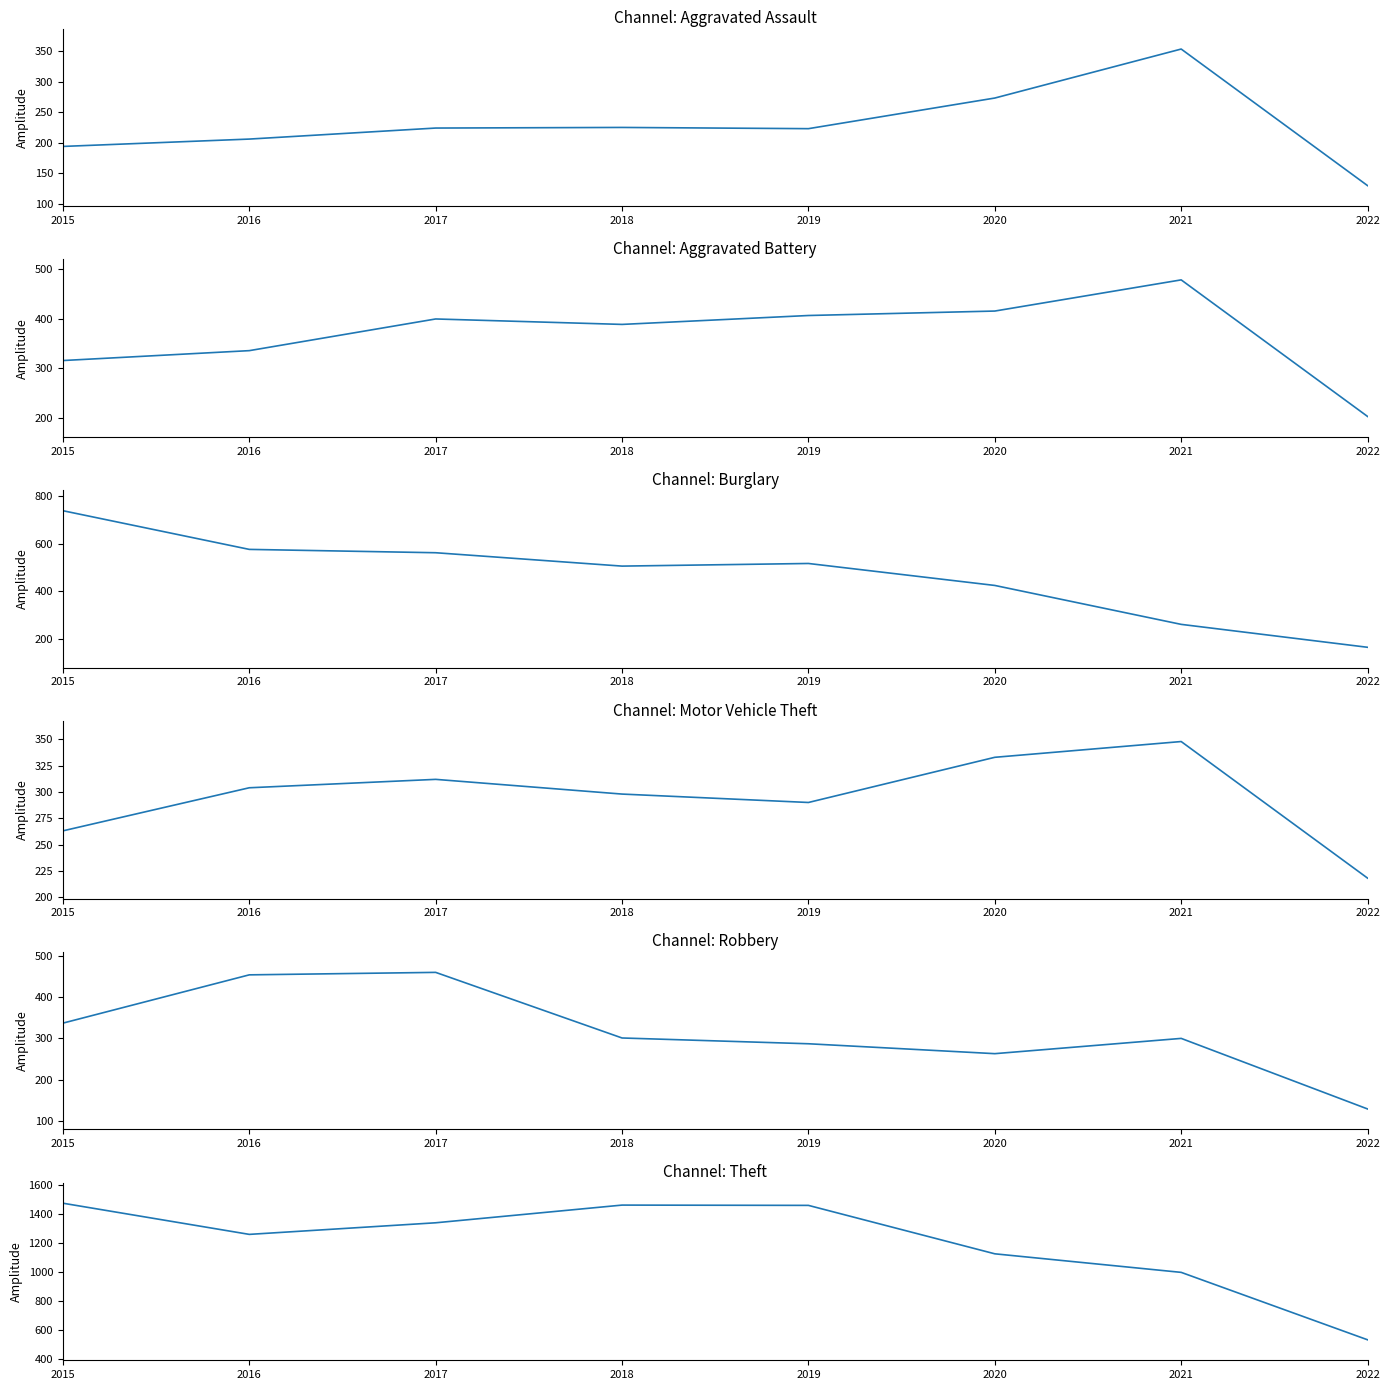

Which series has the largest total across all categories?

Theft